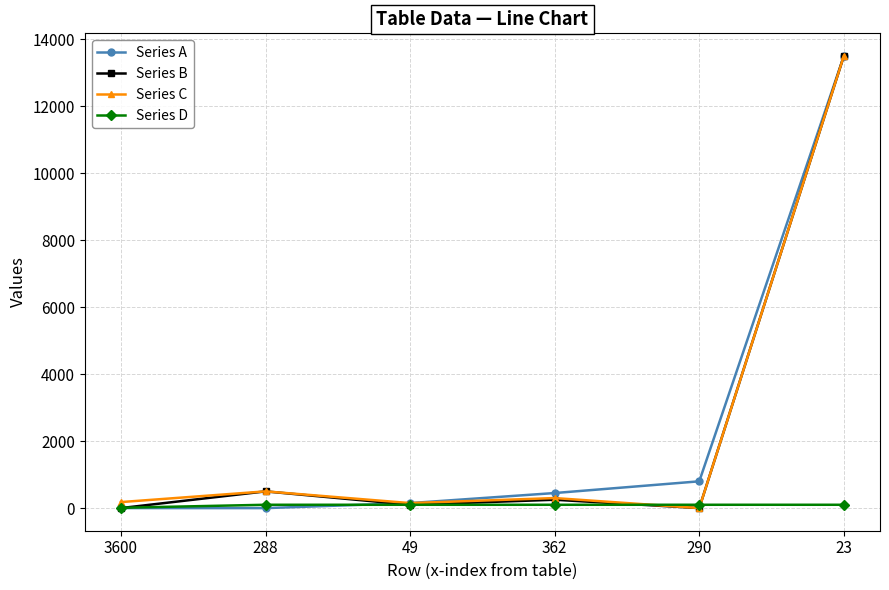

What is the difference between the maximum and minimum values in the Series D series?

90